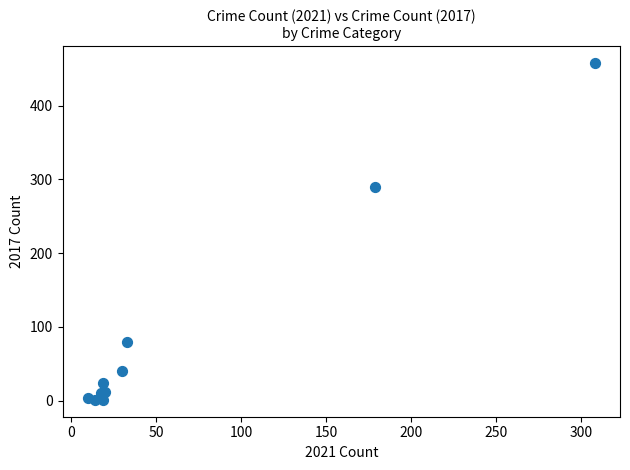

What Y value in the scatter plot is closest to 229?

290